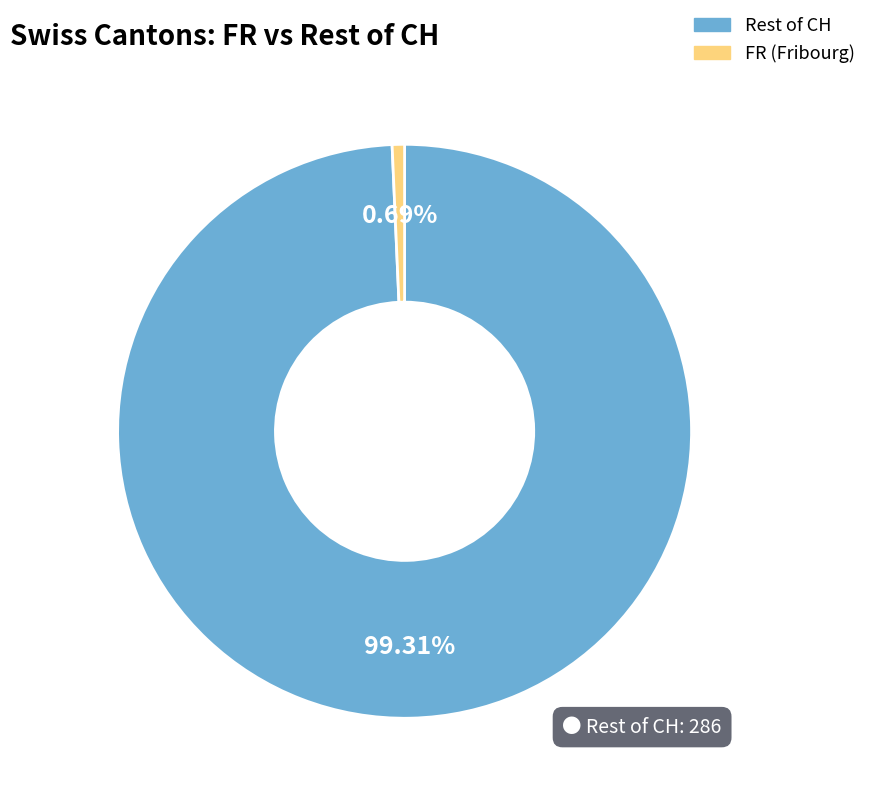

Is there a majority slice in this chart?

Yes